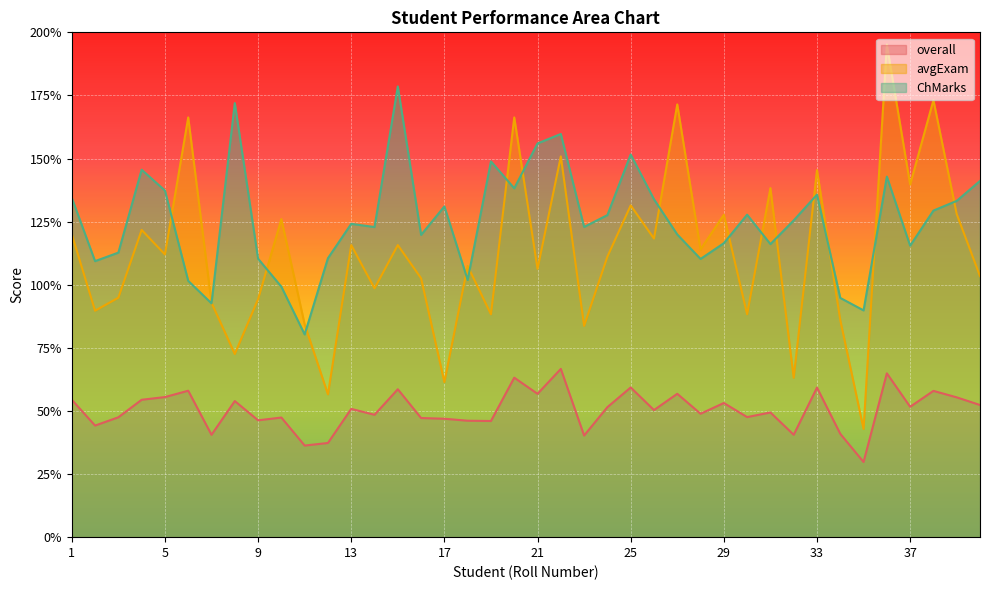

How many interior local valleys does the overall series have?

14